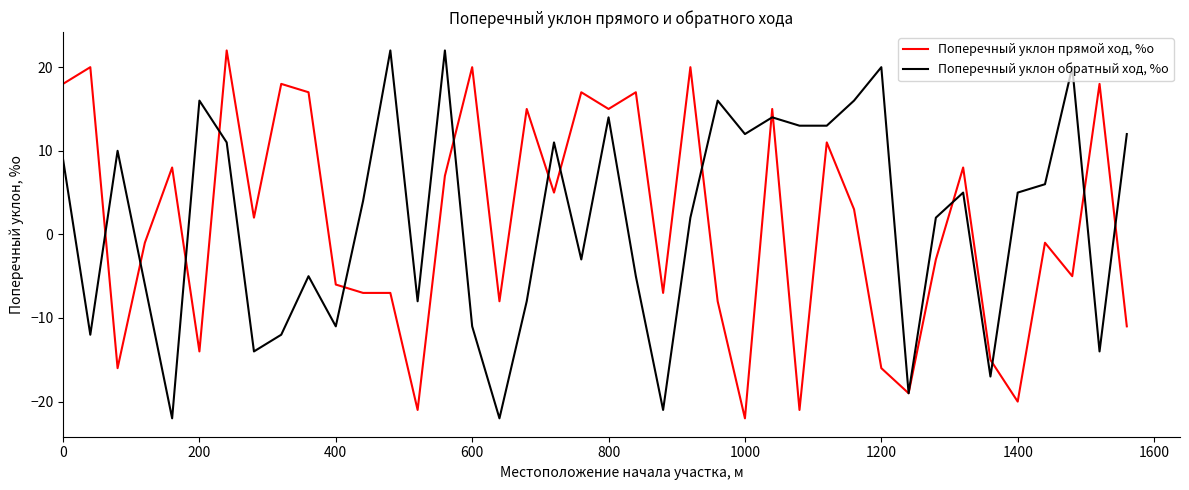

What is the sum of all Поперечный уклон обратный ход, %о values?

65